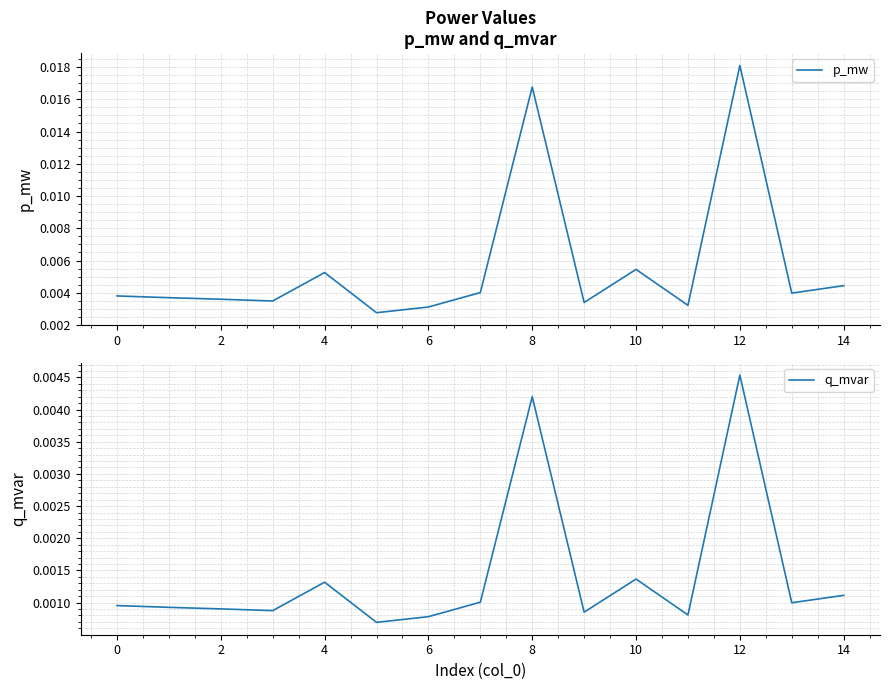

What are all the series names shown in the legend?

p_mw, q_mvar